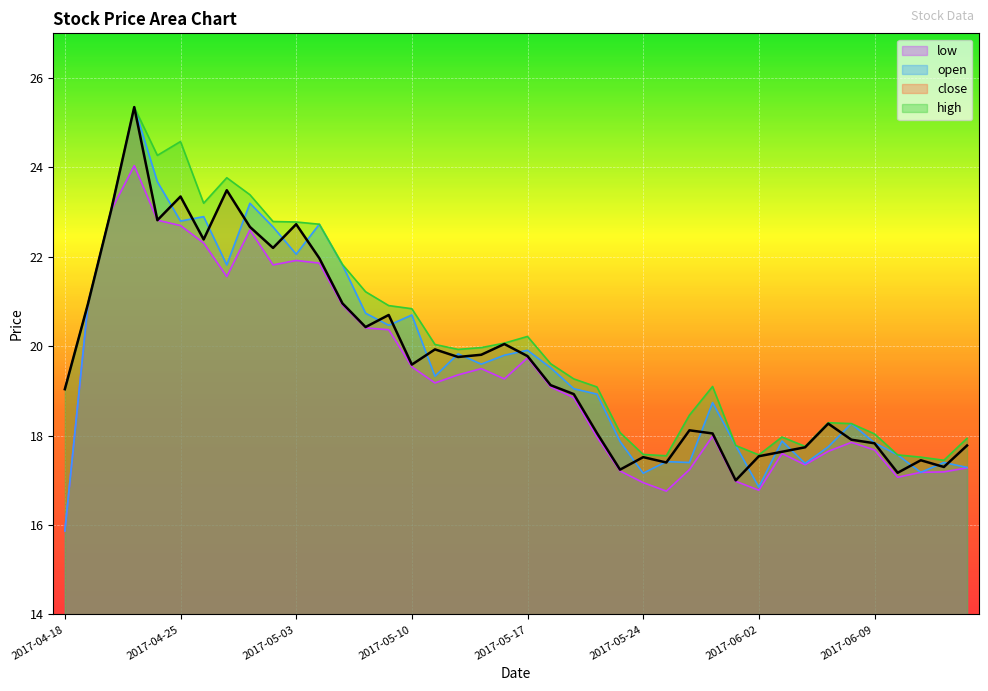

True or false: low has a value of 21.9 at 2017-05-03.

True